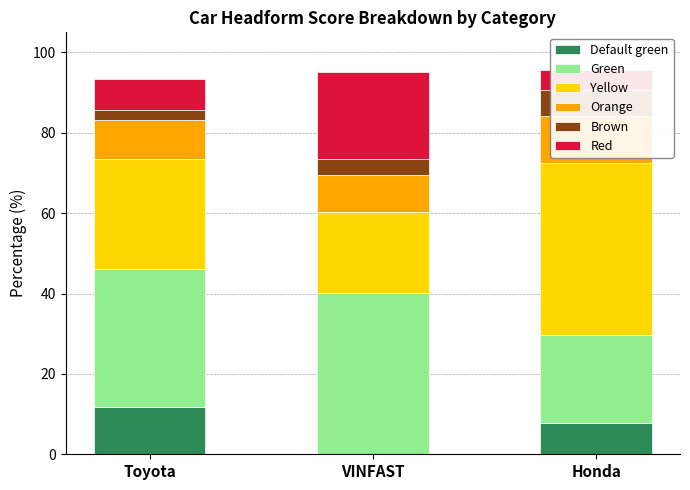

Rank the series at Honda from highest to lowest value.

Yellow, Green, Orange, Default green, Brown, Red